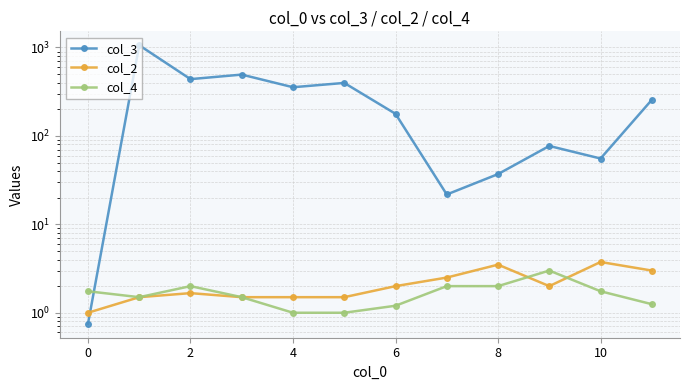

Which series ends up on top after the final intersection of col_2 and col_4?

col_2